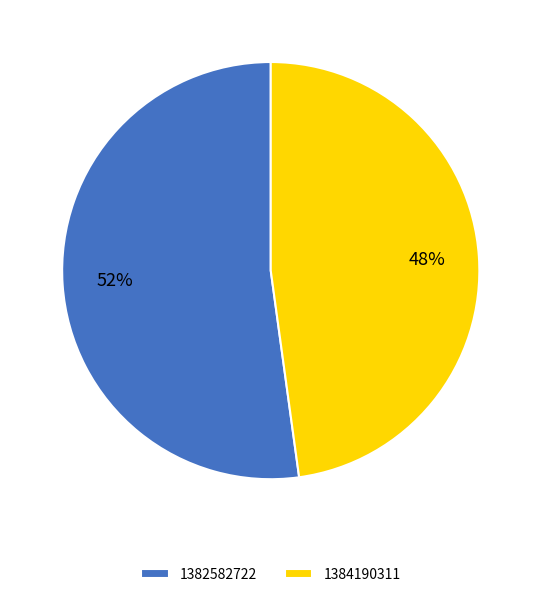

Which category has the smallest portion of the pie?

1384190311